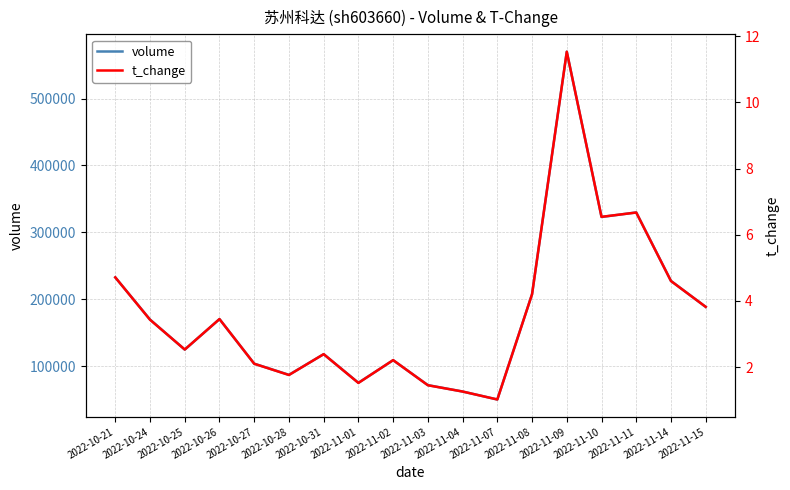

What is the greatest value displayed?

569924.0